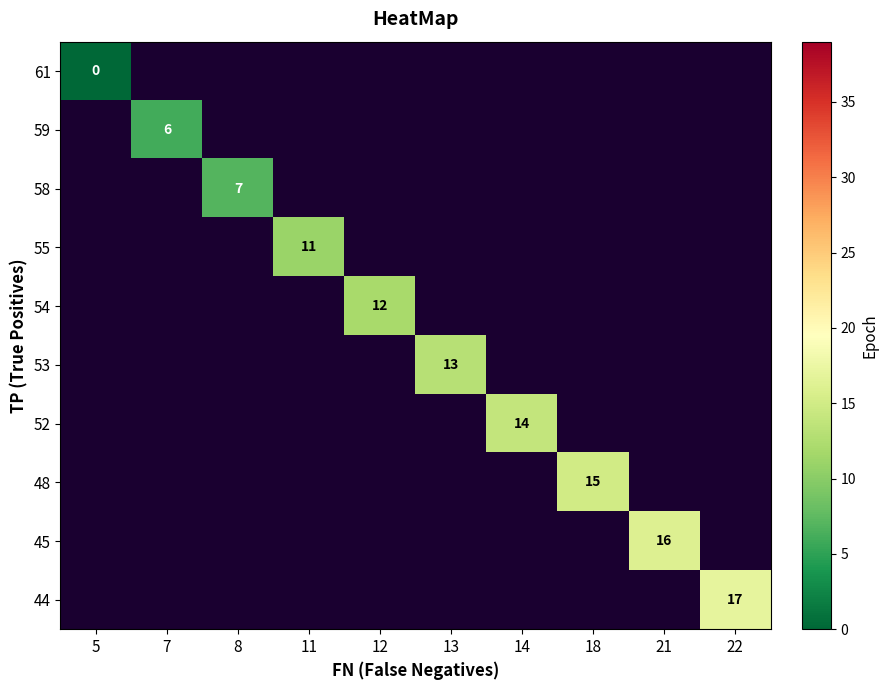

The value of 59 at 7 is 6. True or false?

True